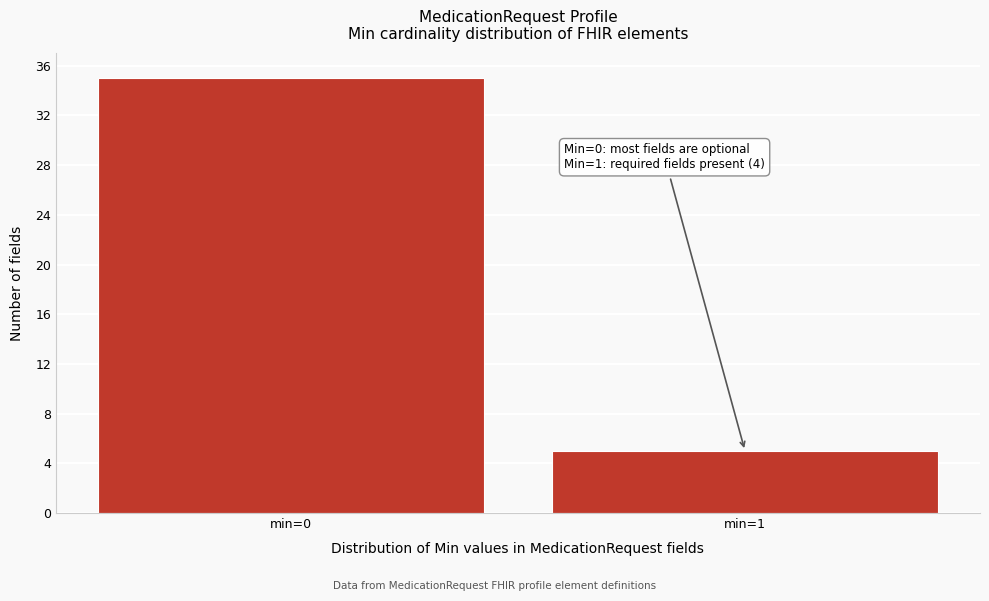

Reading right to left, extract all data points from this chart.

min=1=5	min=0=35